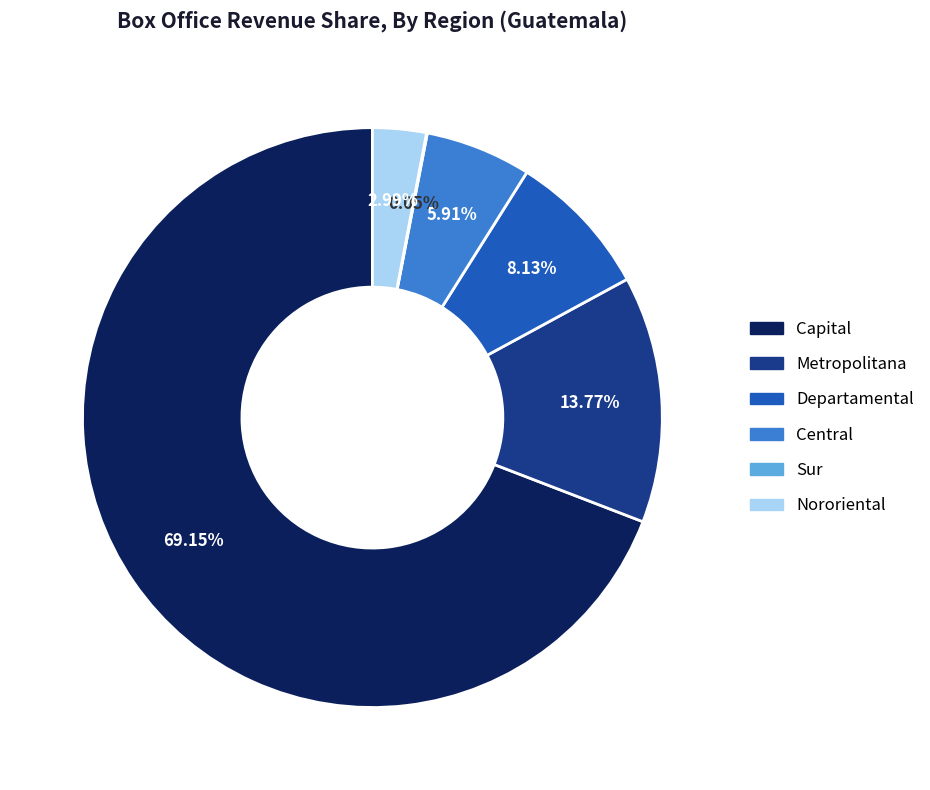

Is the sum of Departamental and Central greater than half?

No